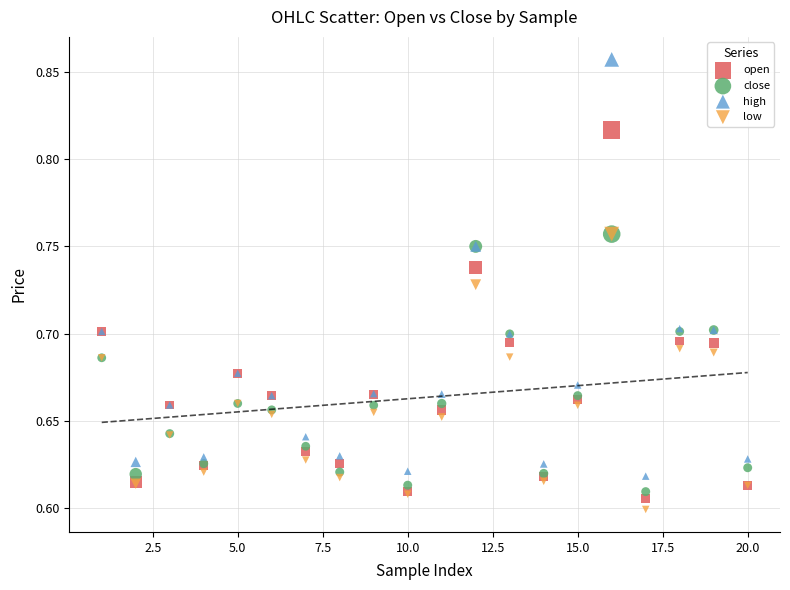

Which series contains the highest Y value?

high